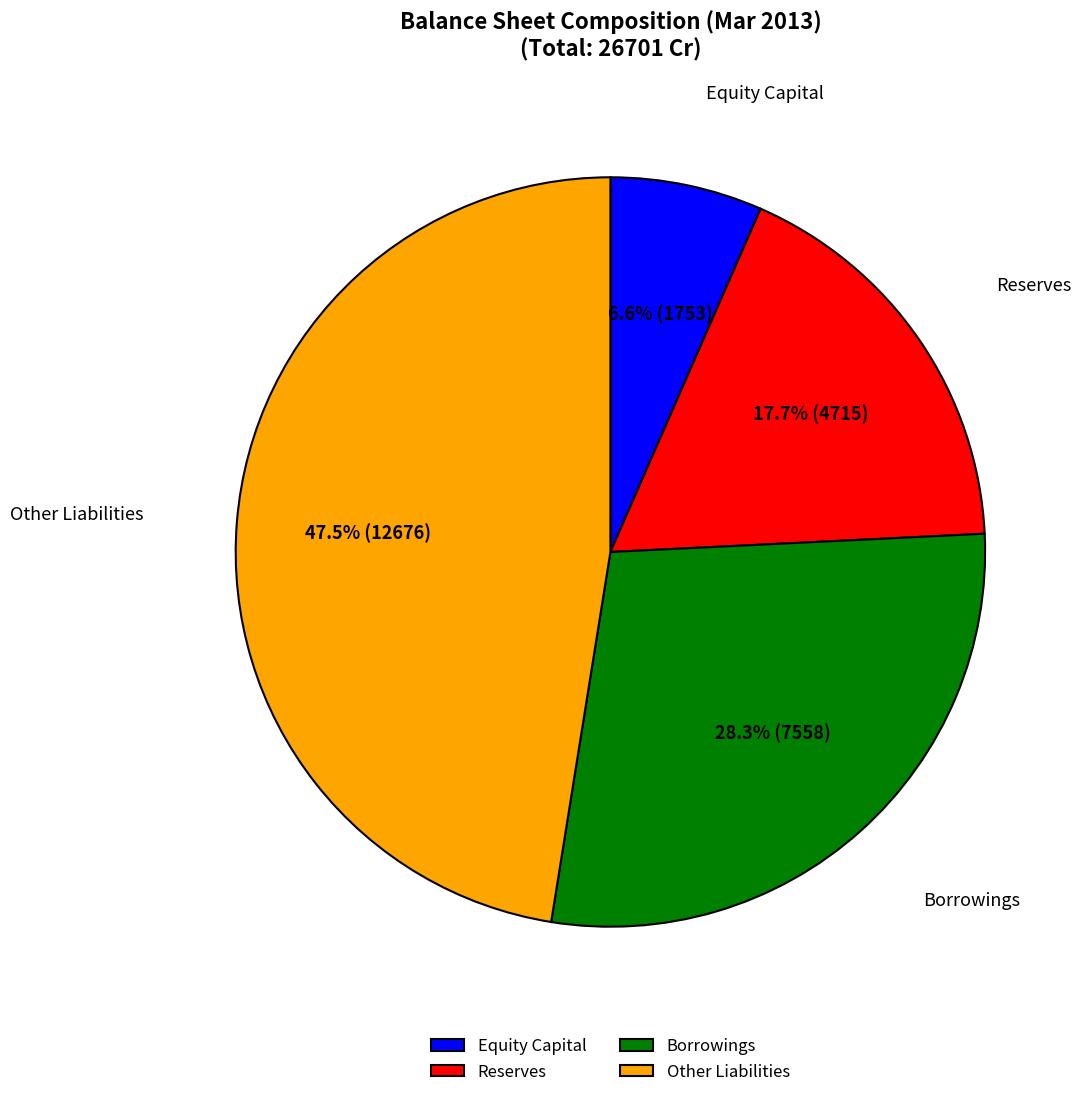

What percentage is NOT represented by Equity Capital?

93.4%